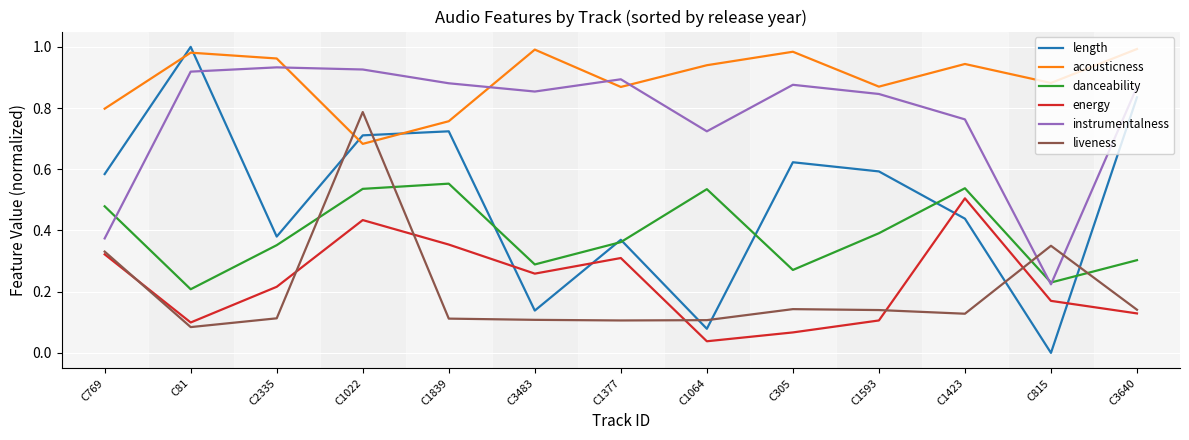

How many series are shown in this chart?

6